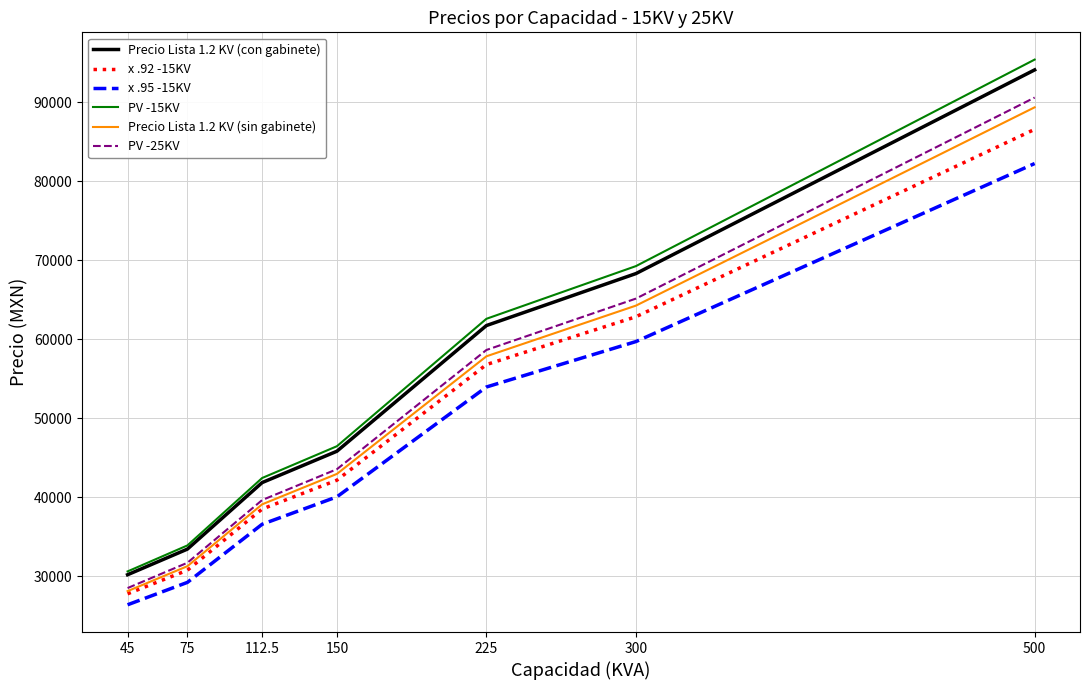

What is the difference between the maximum and minimum values in the PV -15KV series?

64806.7